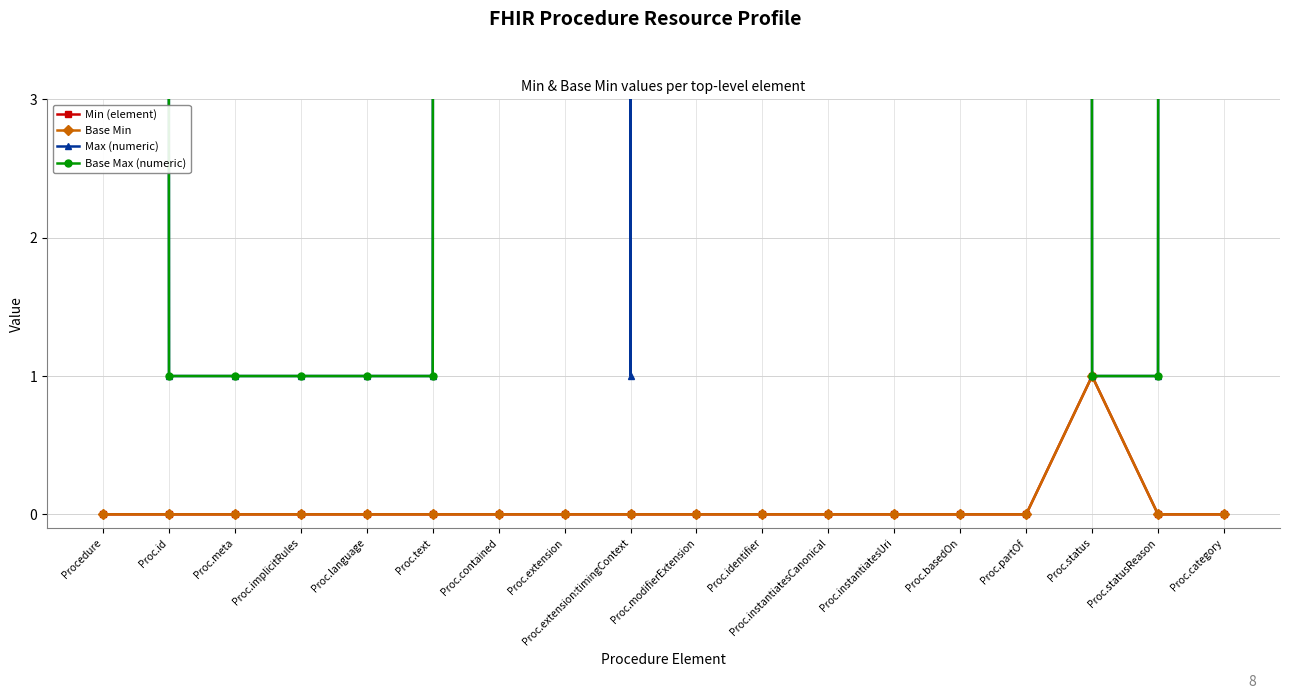

True or false: Min (element) and Max (numeric) cross at least once.

False